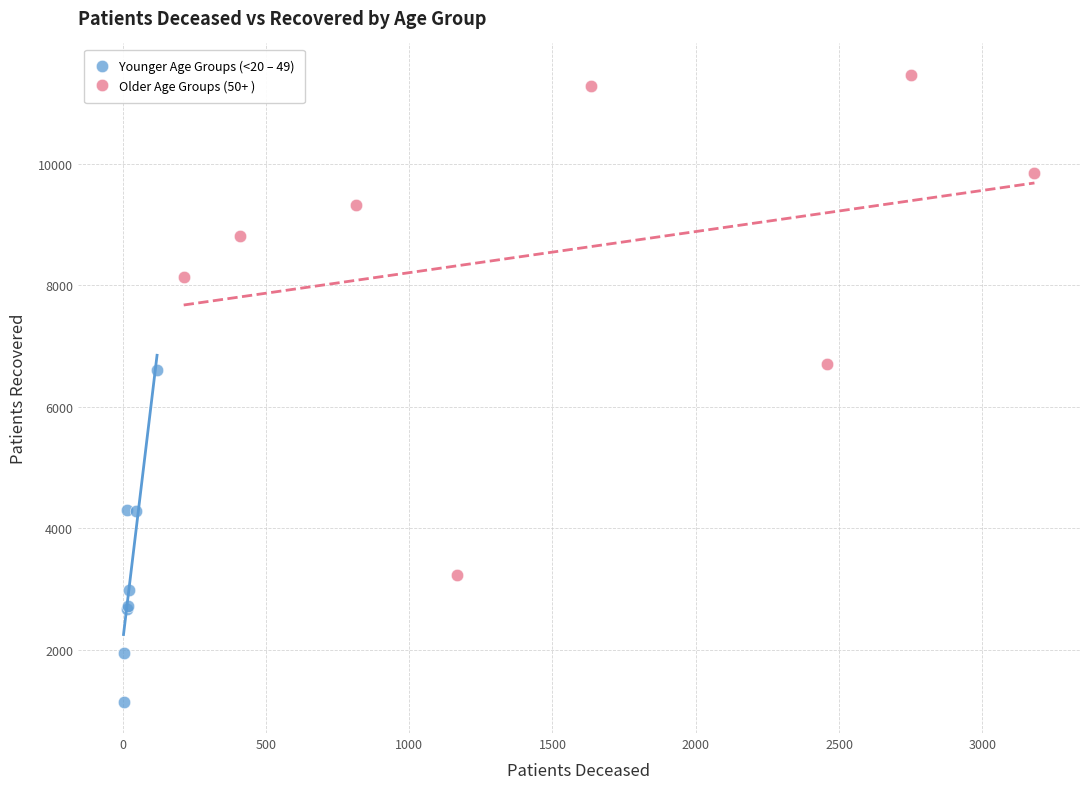

Which series contains the lowest Y value?

Younger Age Groups (<20 – 49)